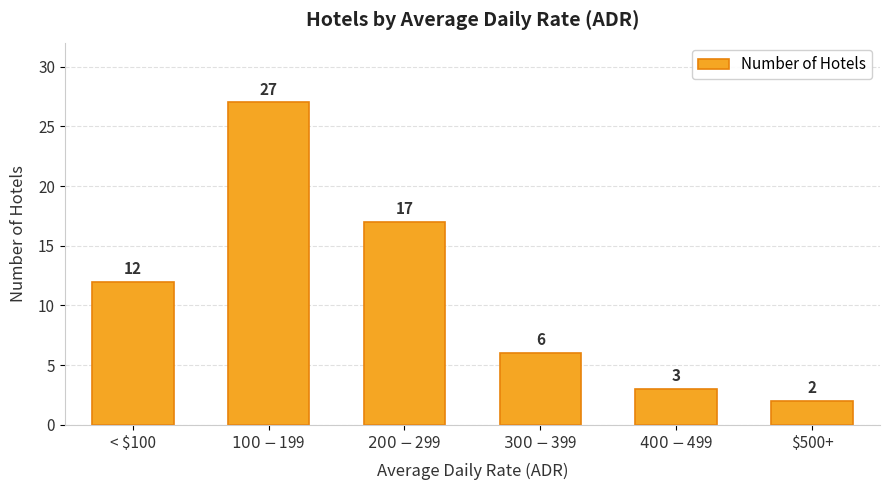

Where is the data nearest to the value 14?

< $100